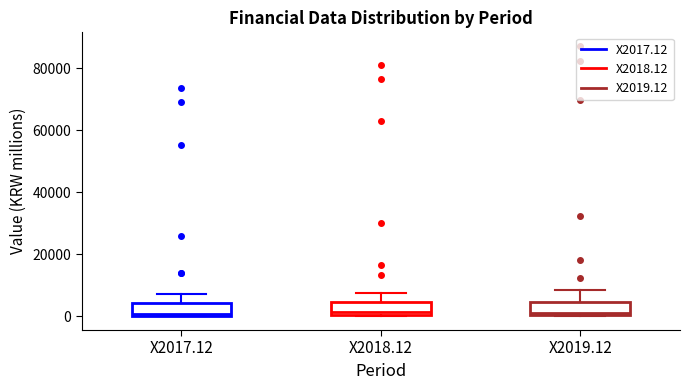

Reading left to right, read every box against the y-axis: the position of its median line, the range the box covers, and the ends of its whiskers. The values are not printed on the chart, so give them approximately, as read against the axis.

X2017.12: median 0 (just above the box's lower edge), box 0 to 4000, whiskers 0 to 8000
X2018.12: median 2000, box 0 to 4000, whiskers 0 to 8000
X2019.12: median 2000, box 0 to 4000, whiskers 0 to 8000